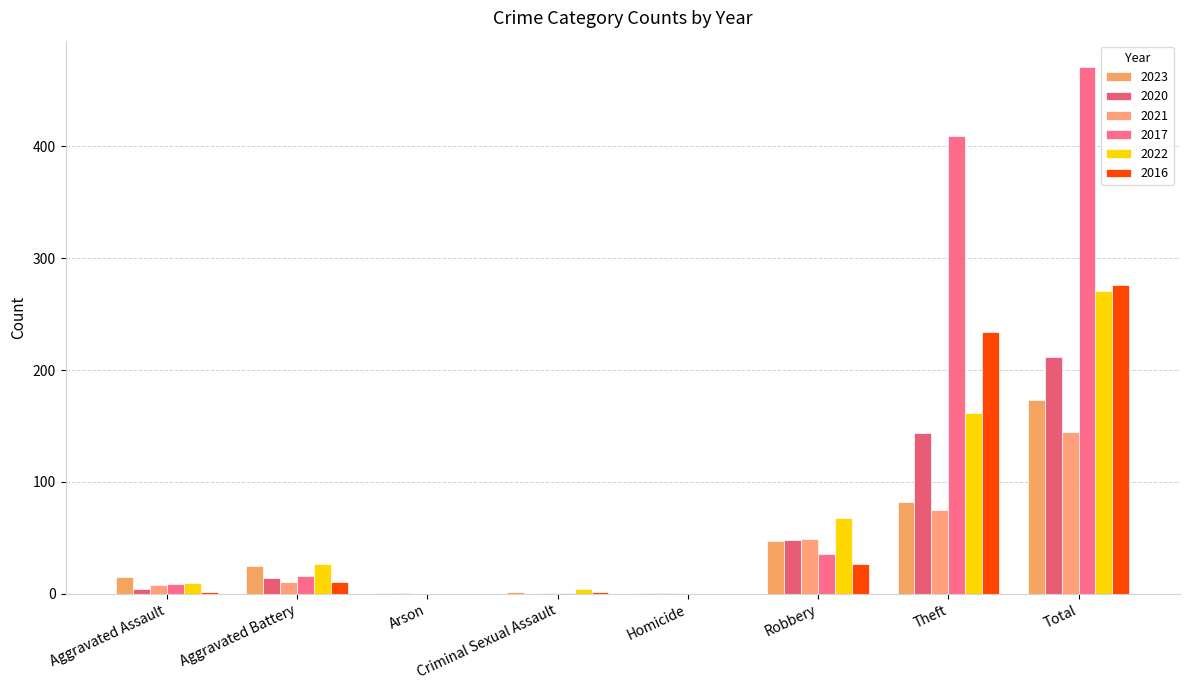

What is the total value across all series at Criminal Sexual Assault?

10